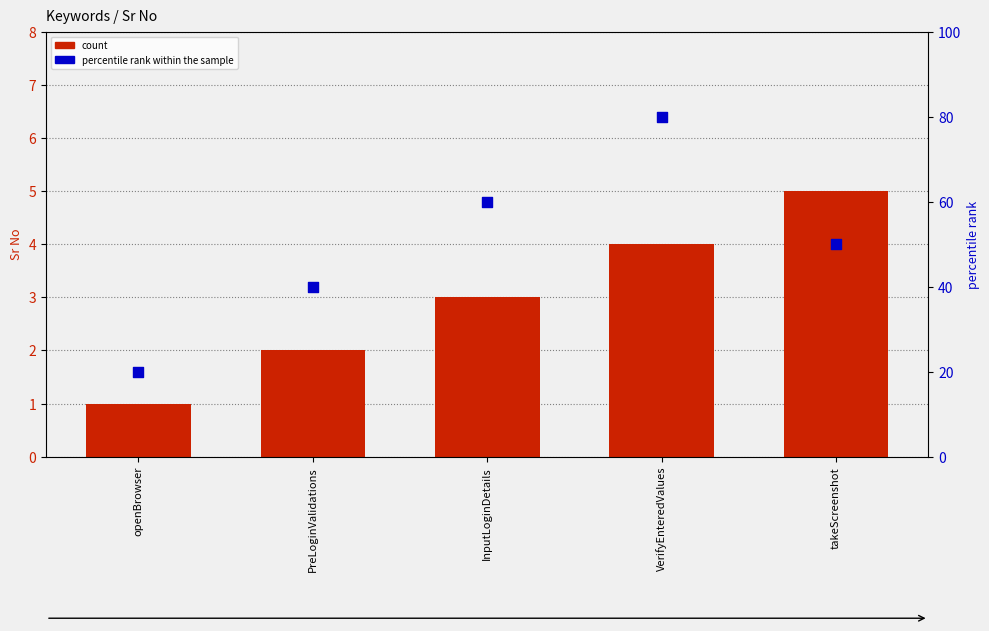

Which series reaches the maximum Y coordinate?

percentile rank within the sample